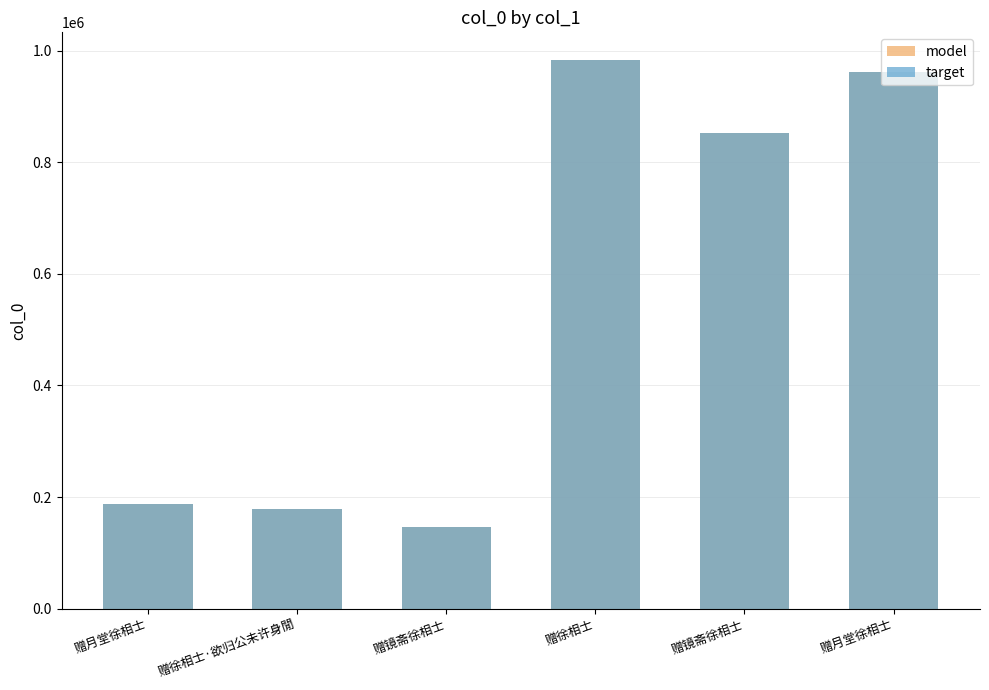

True or false: target has a value of 983659 at 赠徐相士.

True